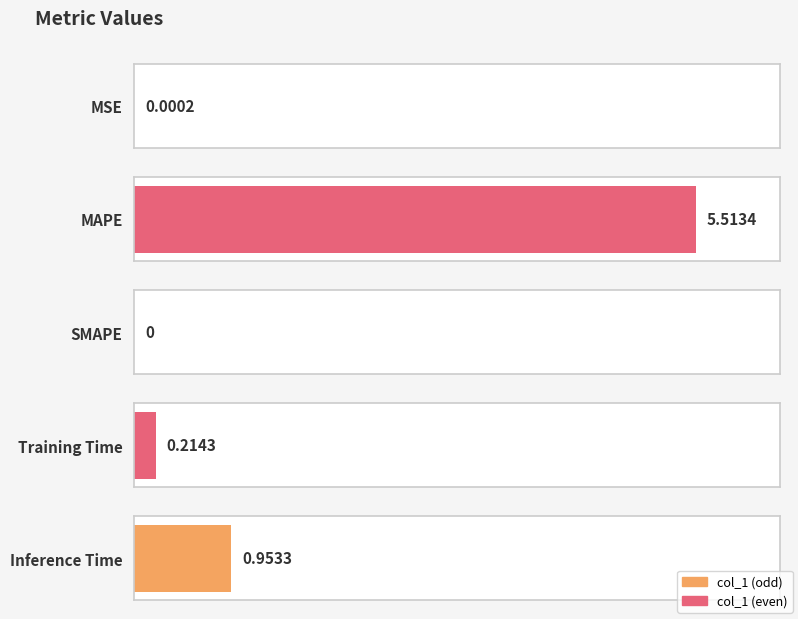

How many positive values are there?

4